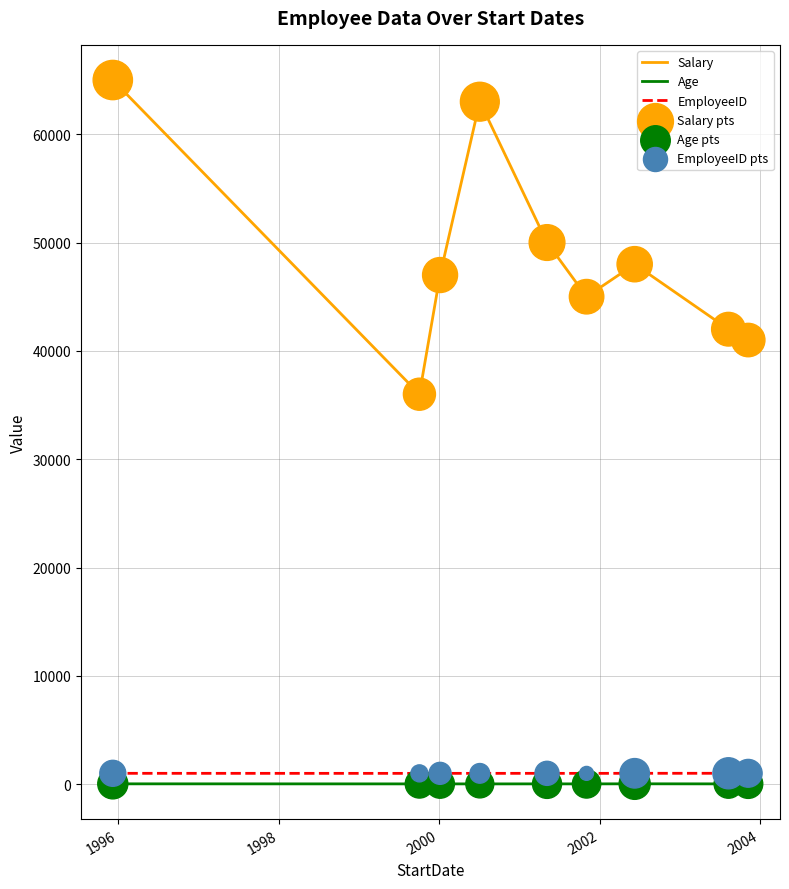

Which series has the widest spread of values?

Salary